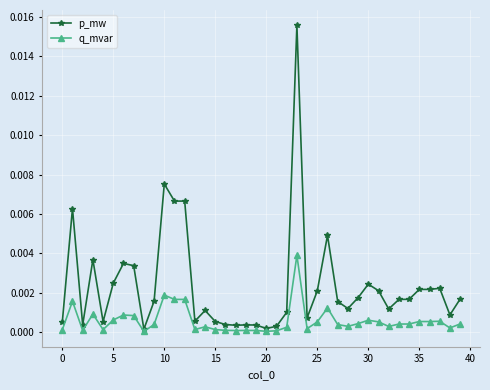

Which series has the largest total across all categories?

p_mw